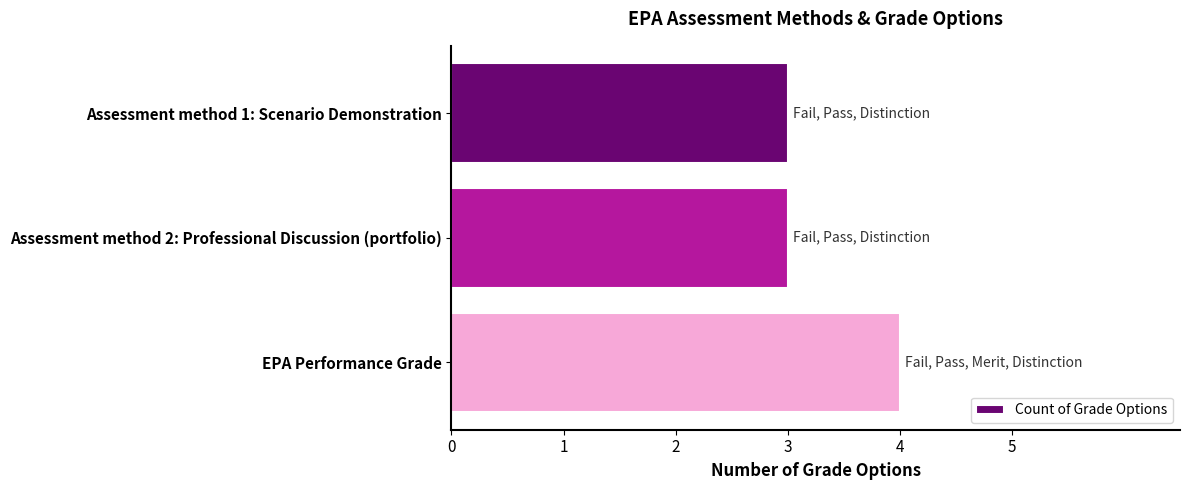

What is the difference between the maximum and second lowest values?

1